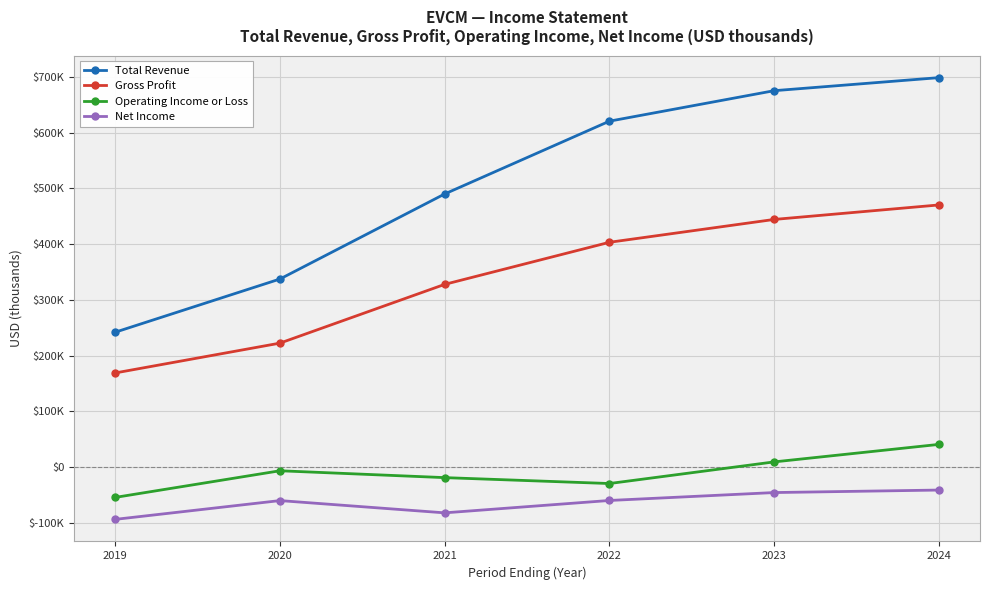

What is the lowest value of the Net Income series?

-93700